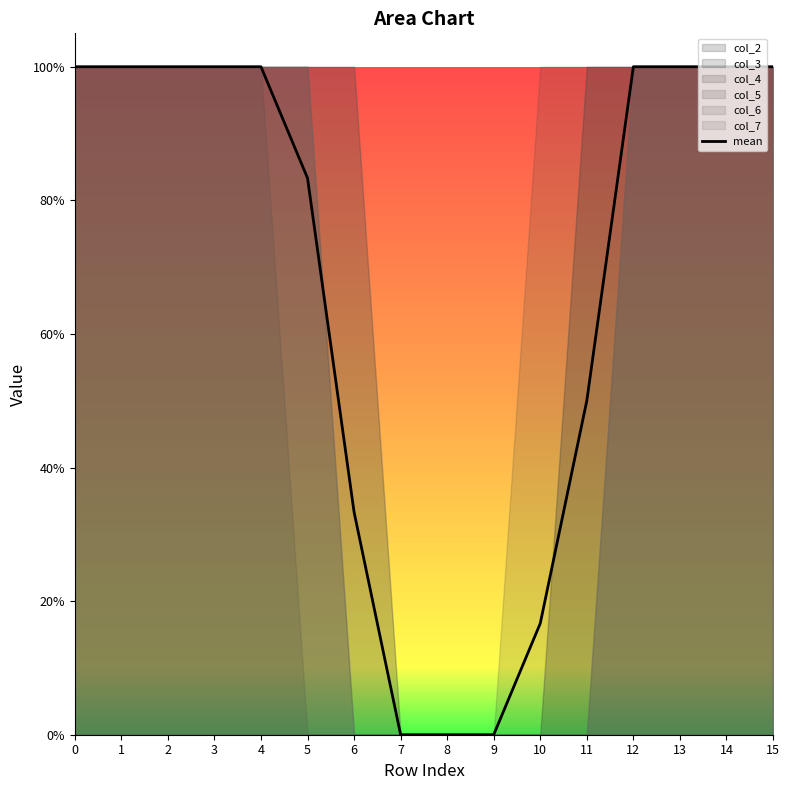

Rank the categories by value from lowest to highest.

7, 8, 9, 10, 6, 11, 5, 0, 1, 2, 3, 4, 12, 13, 14, 15